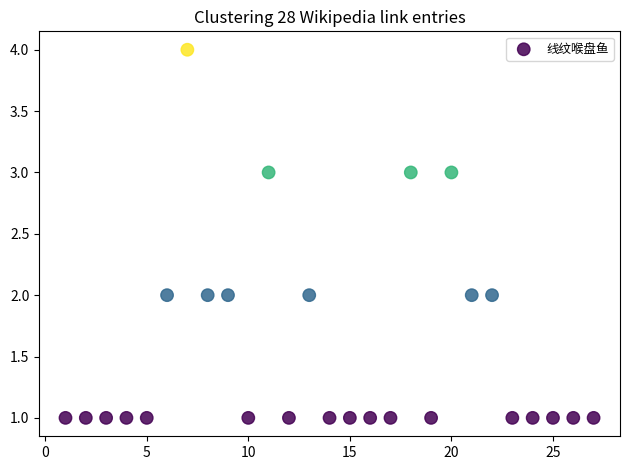

What is the range of Y values (max minus min)?

3